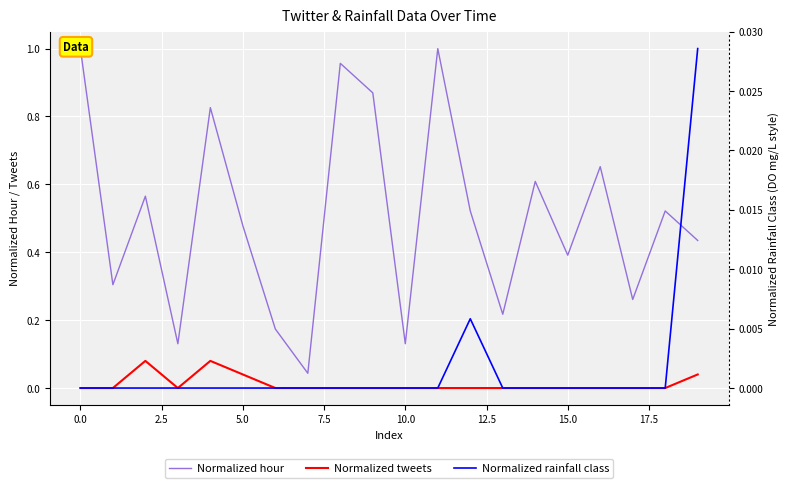

Count the Normalized tweets values in the range 0 to 1.

20